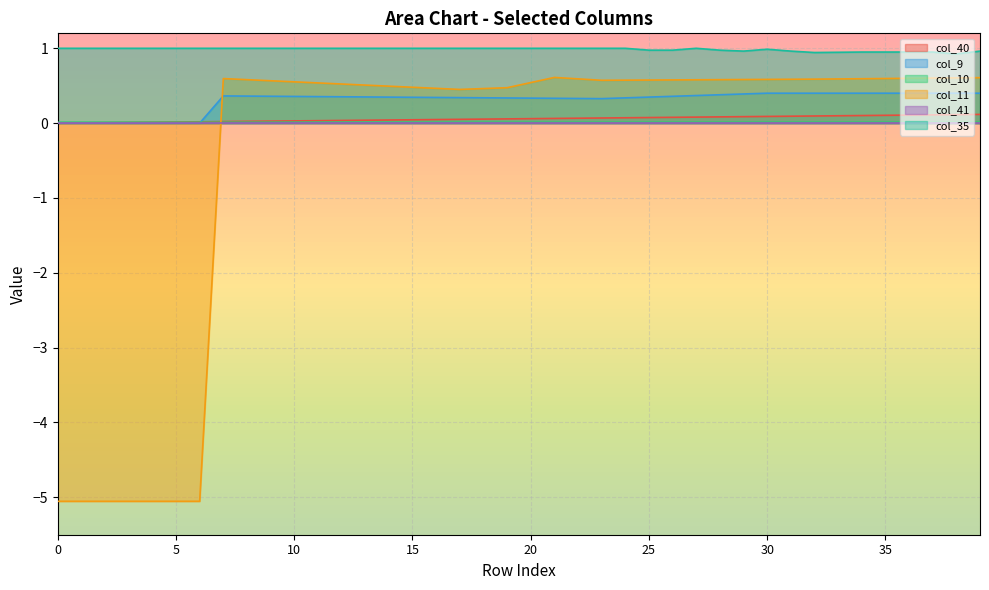

What is the total value across all series at 4?

-4.0